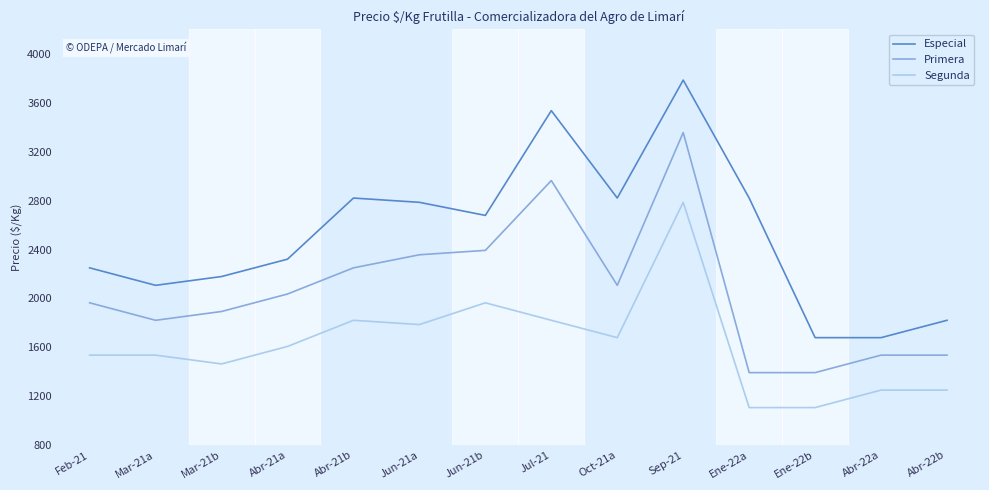

True or false: Primera and Especial intersect in this chart.

False